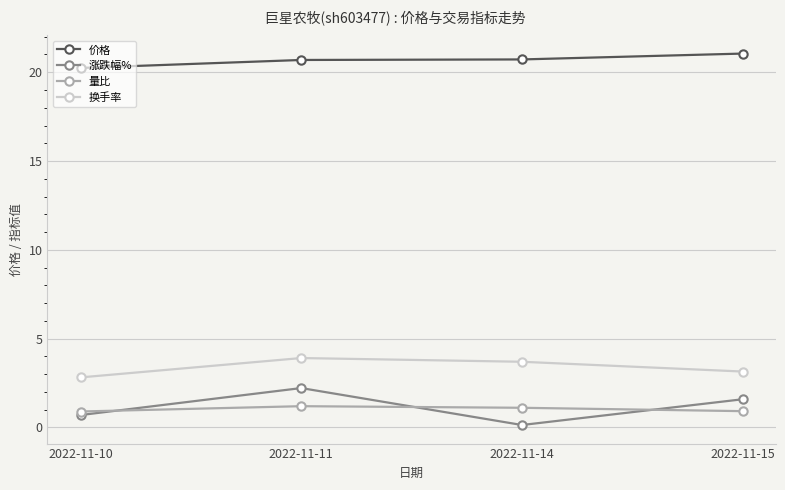

True or false: 量比 has more than 1 interior local peaks.

False